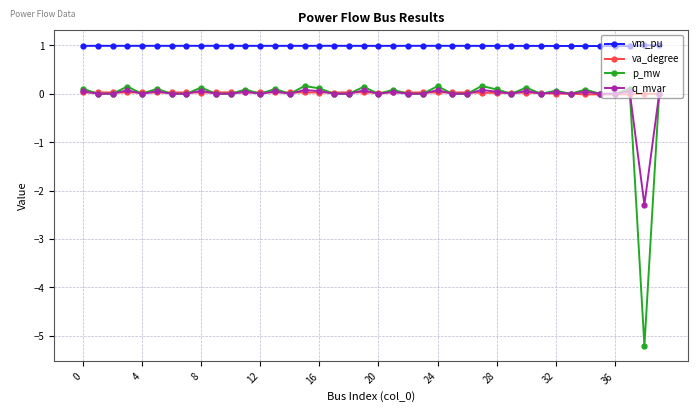

True or false: q_mvar has more than 2 interior local peaks.

True